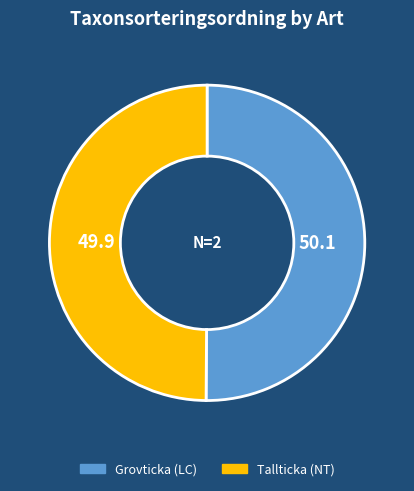

True or false: Tallticka (NT) accounts for 50% of the total.

True